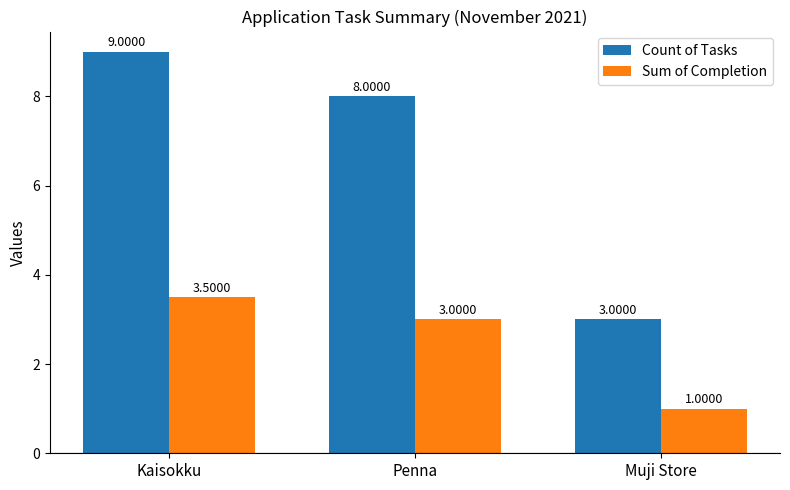

List the series in order of their peak value, lowest first.

Sum of Completion, Count of Tasks